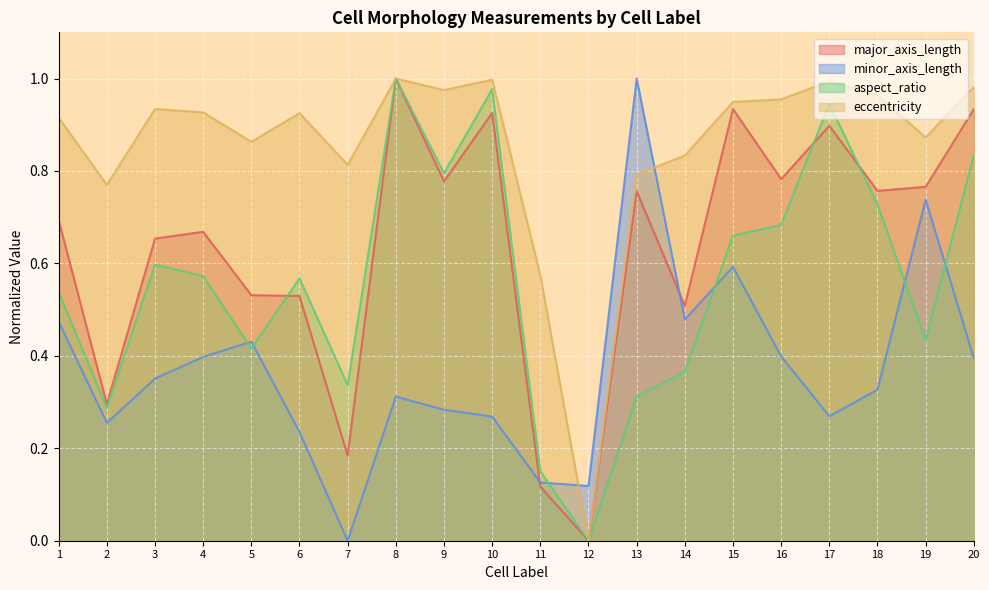

After their last crossing, which series has the higher values: minor_axis_length or aspect_ratio?

aspect_ratio